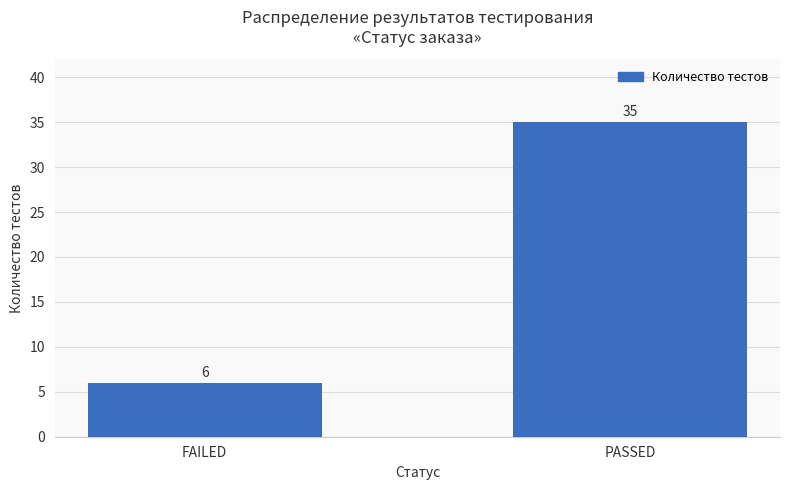

What is the change in value from FAILED to PASSED?

+29